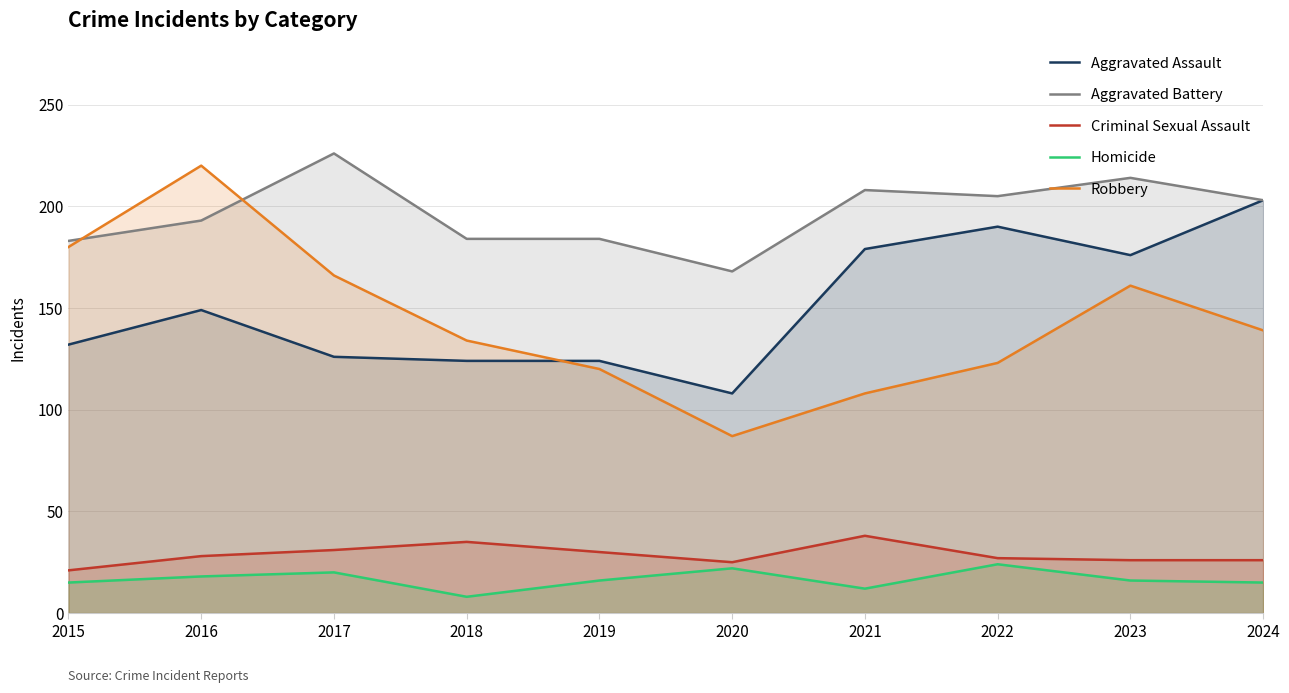

Reading right to left, transcribe all the data shown in this chart.

Aggravated Assault: 2024=203	2023=176	2022=190	2021=179	2020=108	2019=124	2018=124	2017=126	2016=149	2015=132
Aggravated Battery: 2024=203	2023=214	2022=205	2021=208	2020=168	2019=184	2018=184	2017=226	2016=193	2015=183
Criminal Sexual Assault: 2024=26	2023=26	2022=27	2021=38	2020=25	2019=30	2018=35	2017=31	2016=28	2015=21
Homicide: 2024=15	2023=16	2022=24	2021=12	2020=22	2019=16	2018=8	2017=20	2016=18	2015=15
Robbery: 2024=139	2023=161	2022=123	2021=108	2020=87	2019=120	2018=134	2017=166	2016=220	2015=180